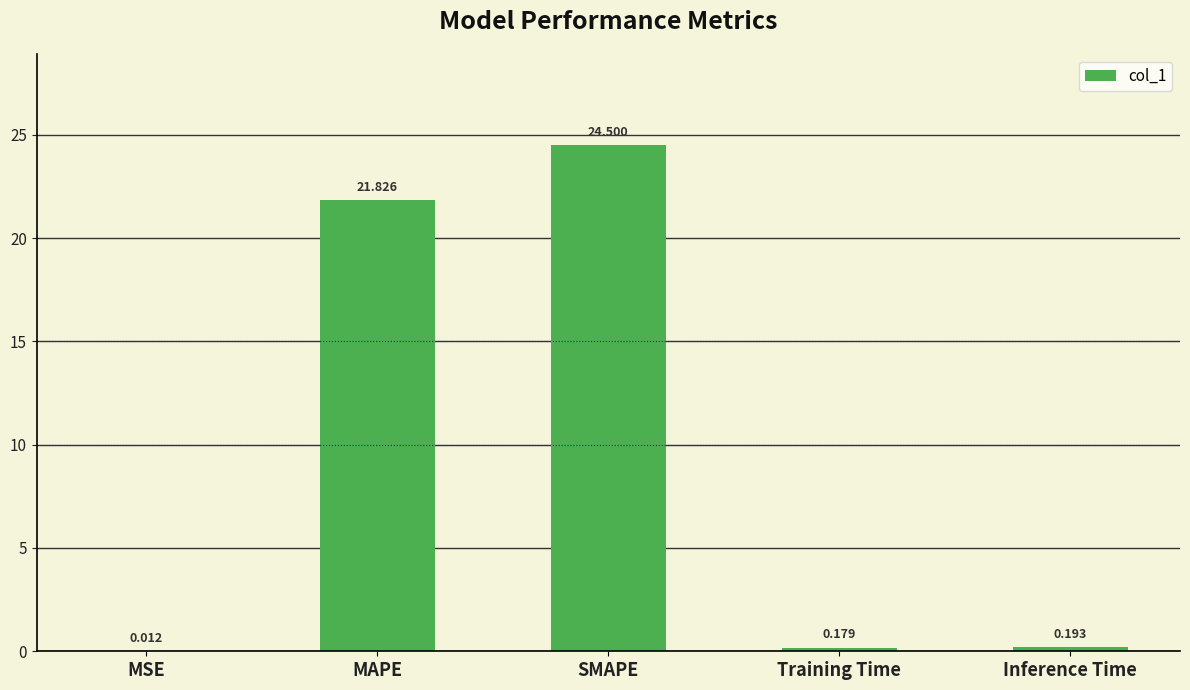

At which category does the chart reach its peak across all series?

SMAPE